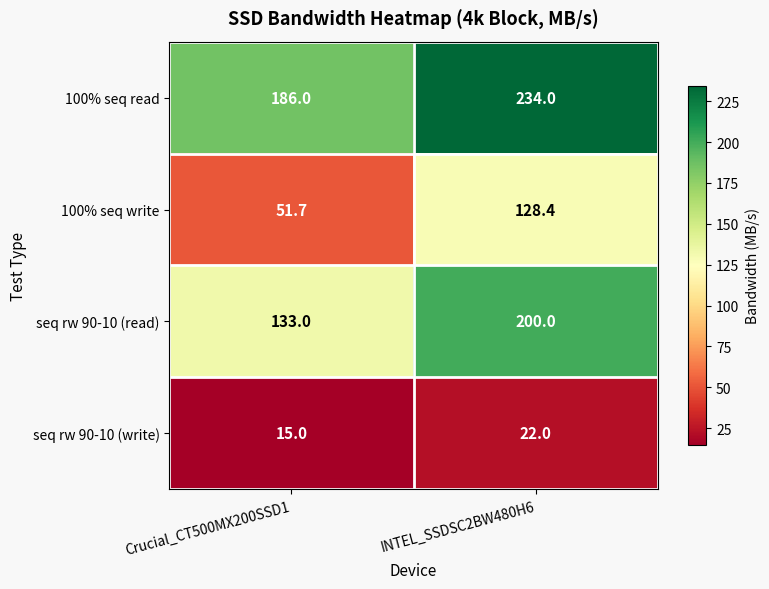

What is the sum of the 100% seq read values at INTEL_SSDSC2BW480H6 and Crucial_CT500MX200SSD1?

420.0